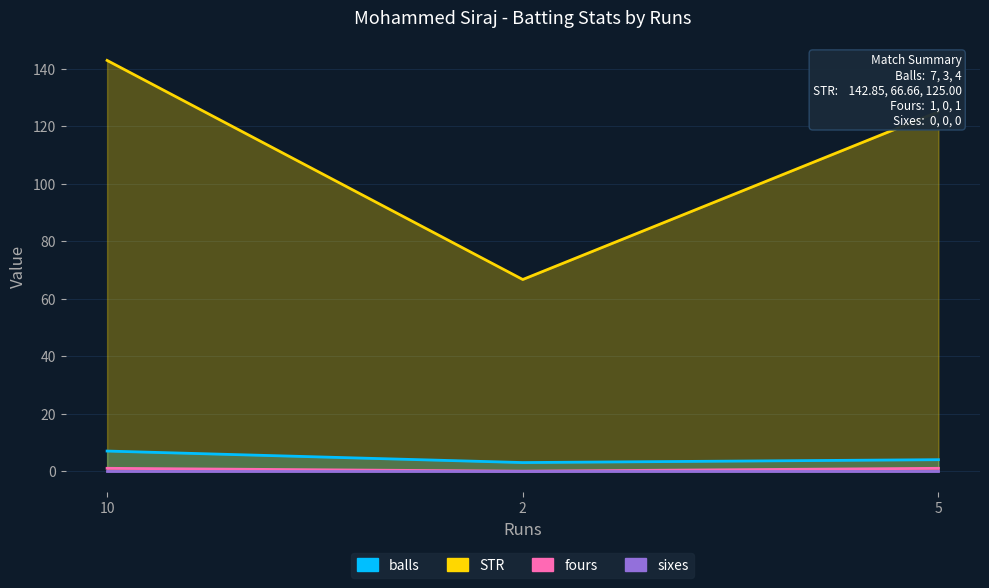

Which series has the largest total across all categories?

STR